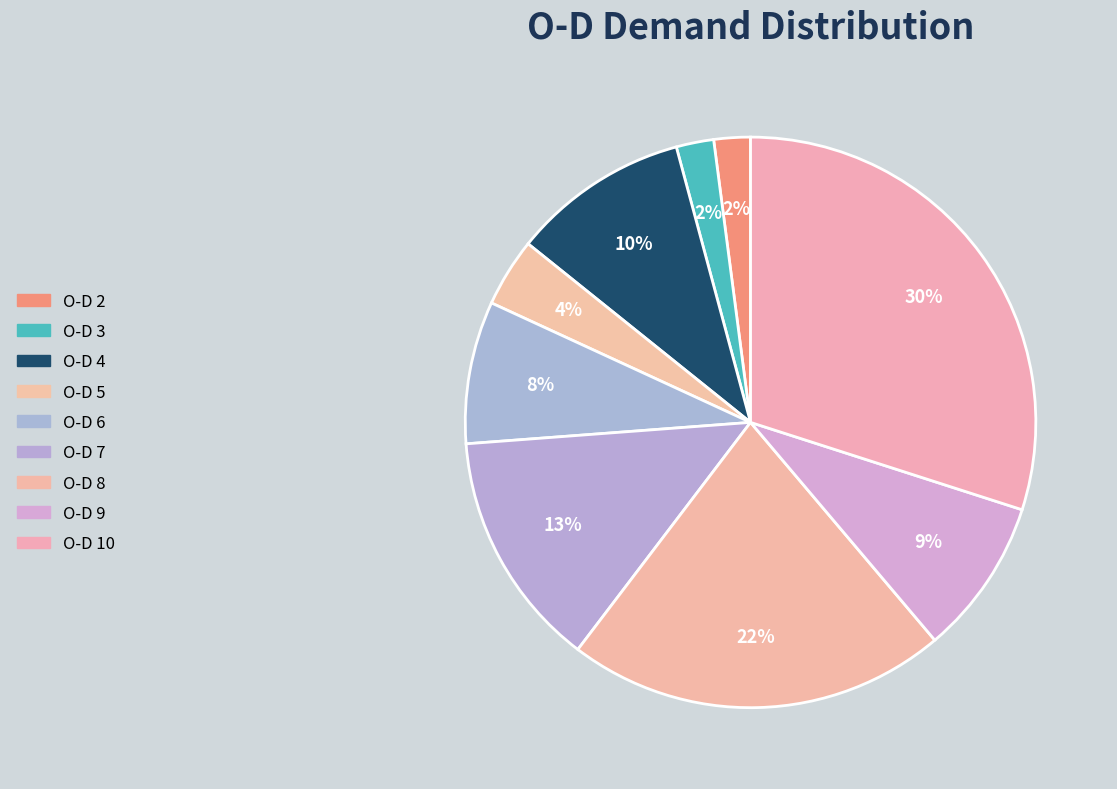

Which slice is the largest?

O-D 10